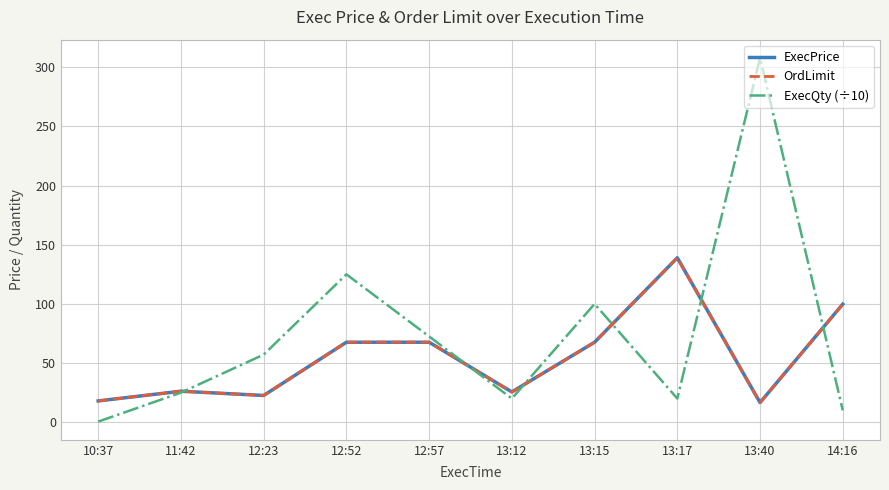

Between 12:52 and 13:12, which is larger?

12:52